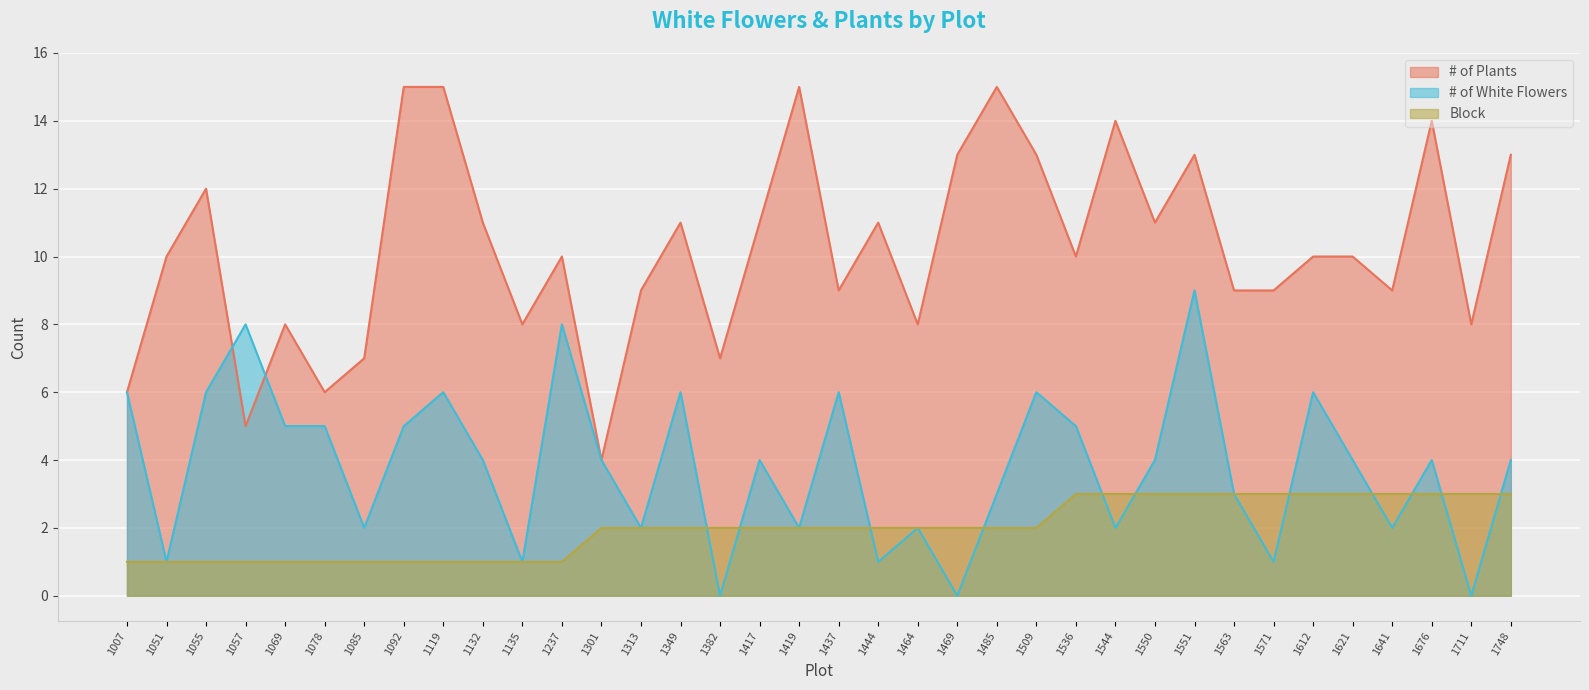

Reading right to left, list all the values displayed in this chart.

# of Plants: 1748=13	1711=8	1676=14	1641=9	1621=10	1612=10	1571=9	1563=9	1551=13	1550=11	1544=14	1536=10	1509=13	1485=15	1469=13	1464=8	1444=11	1437=9	1419=15	1417=11	1382=7	1349=11	1313=9	1301=4	1237=10	1135=8	1132=11	1119=15	1092=15	1085=7	1078=6	1069=8	1057=5	1055=12	1051=10	1007=6
# of White Flowers: 1748=4	1711=0	1676=4	1641=2	1621=4	1612=6	1571=1	1563=3	1551=9	1550=4	1544=2	1536=5	1509=6	1485=3	1469=0	1464=2	1444=1	1437=6	1419=2	1417=4	1382=0	1349=6	1313=2	1301=4	1237=8	1135=1	1132=4	1119=6	1092=5	1085=2	1078=5	1069=5	1057=8	1055=6	1051=1	1007=6
Block: 1748=3	1711=3	1676=3	1641=3	1621=3	1612=3	1571=3	1563=3	1551=3	1550=3	1544=3	1536=3	1509=2	1485=2	1469=2	1464=2	1444=2	1437=2	1419=2	1417=2	1382=2	1349=2	1313=2	1301=2	1237=1	1135=1	1132=1	1119=1	1092=1	1085=1	1078=1	1069=1	1057=1	1055=1	1051=1	1007=1